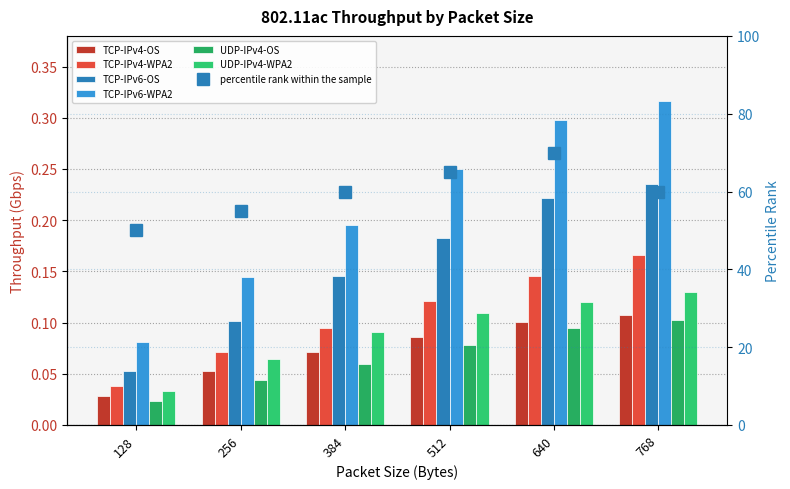

Count the TCP-IPv4-OS values in the range 0 to 1.

6